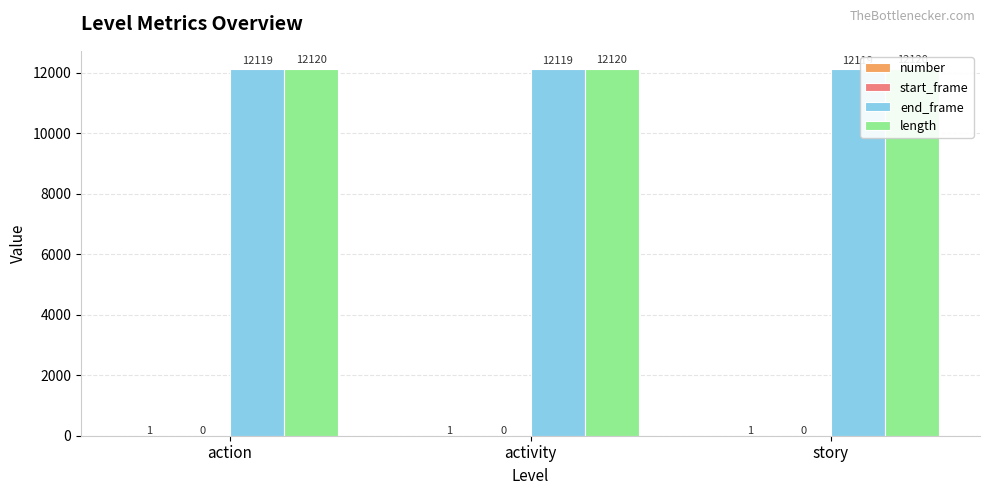

How many groups of bars are there?

3